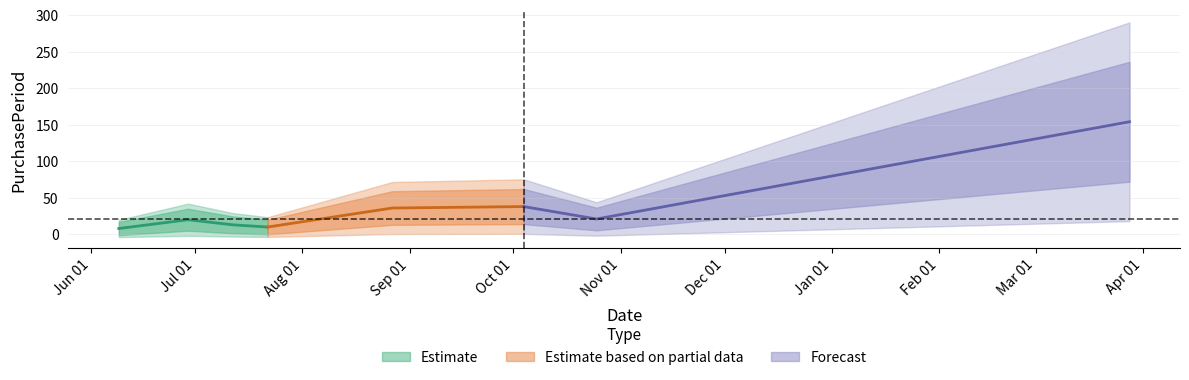

What is the average value?

38